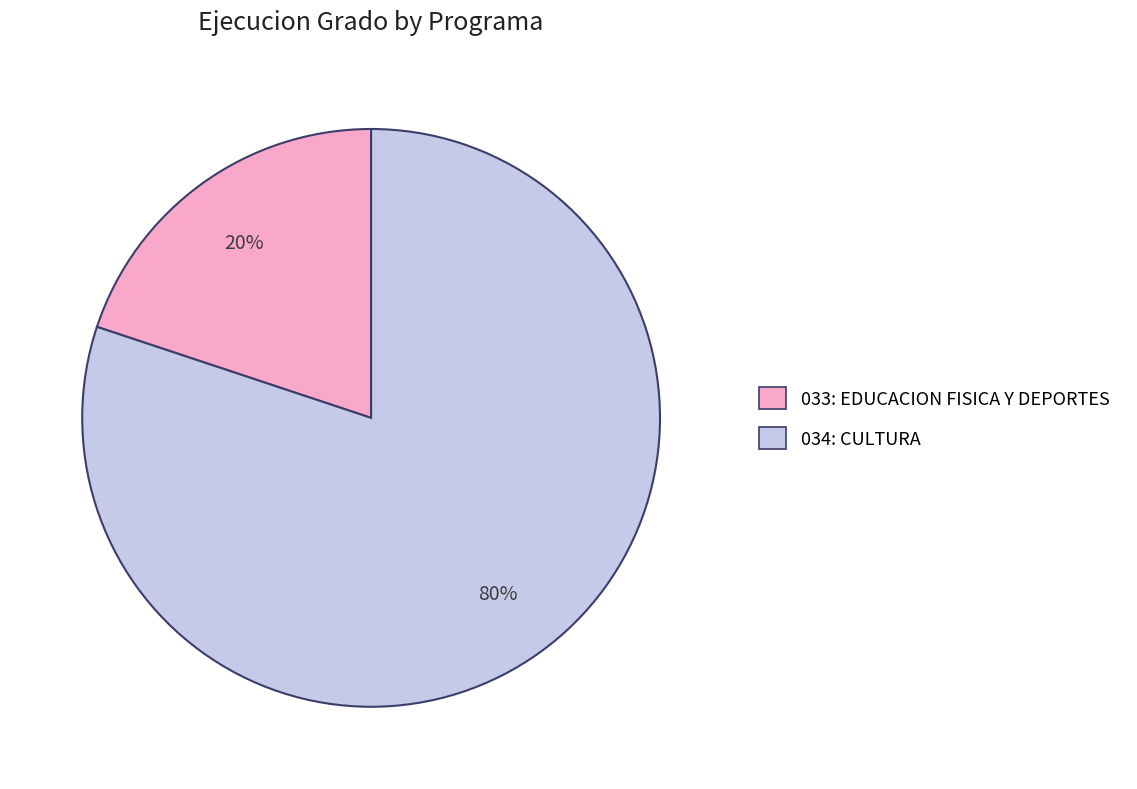

Does 034: CULTURA represent more than half of the total?

Yes